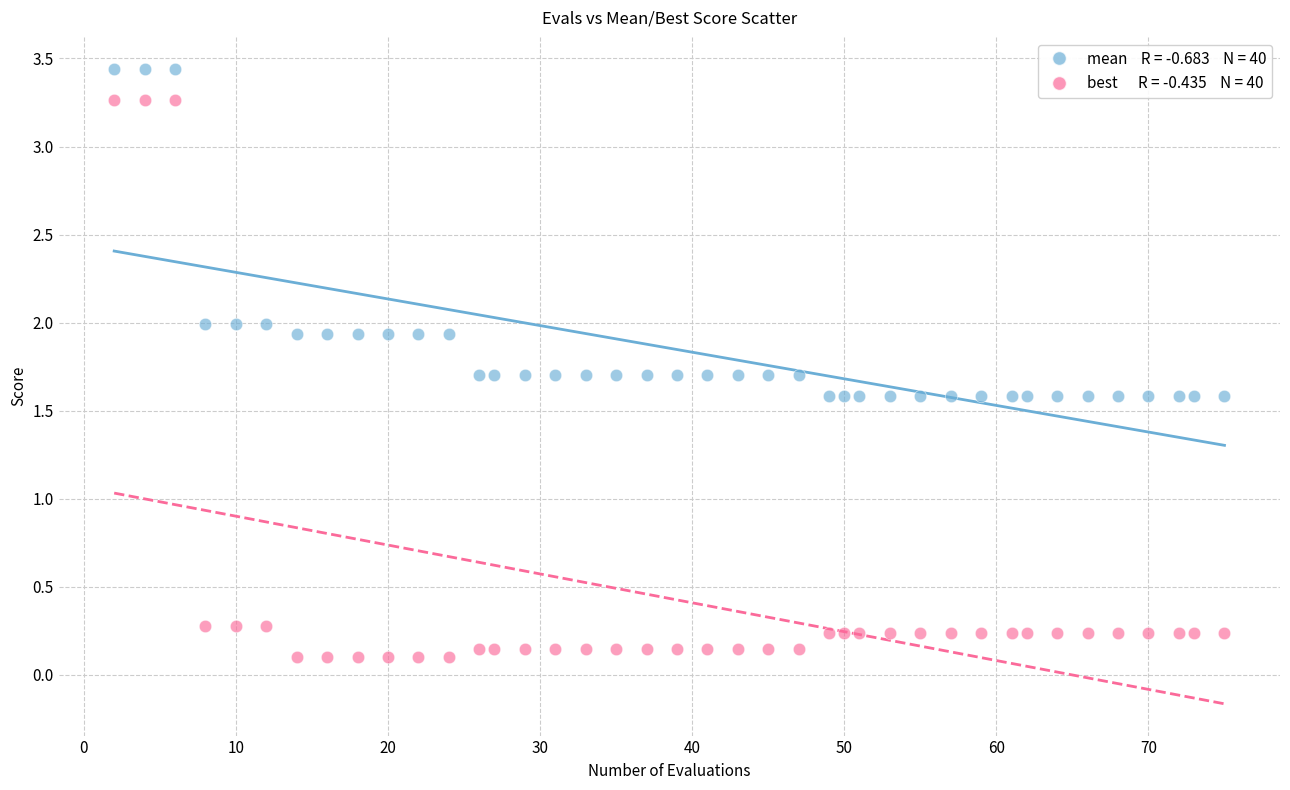

Across all data points, what is the range of X values (max minus min)?

73.0